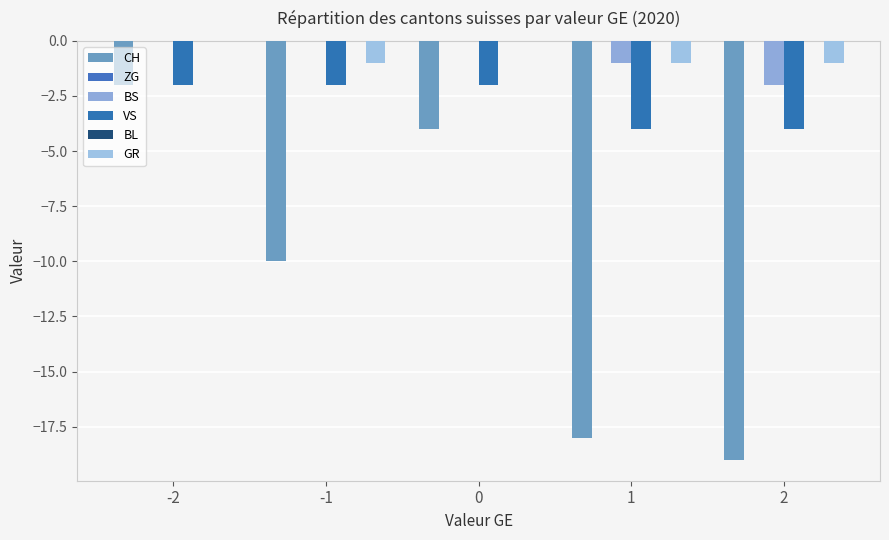

What is the total value across all series at -1?

-13